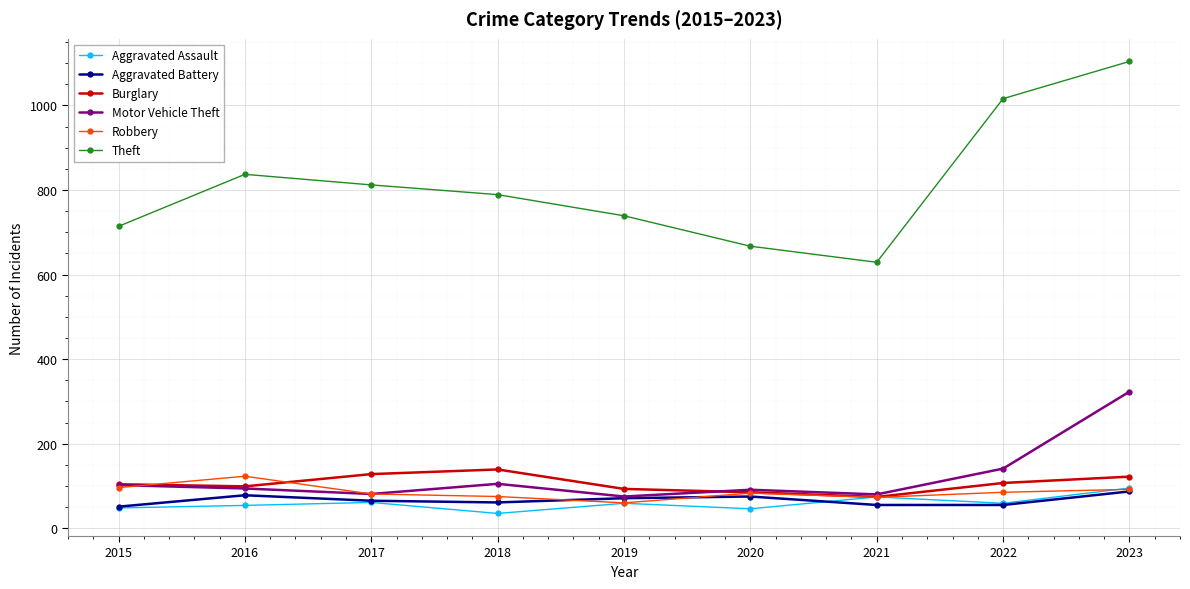

The Aggravated Battery series shows 87 at 2023. True or false?

True